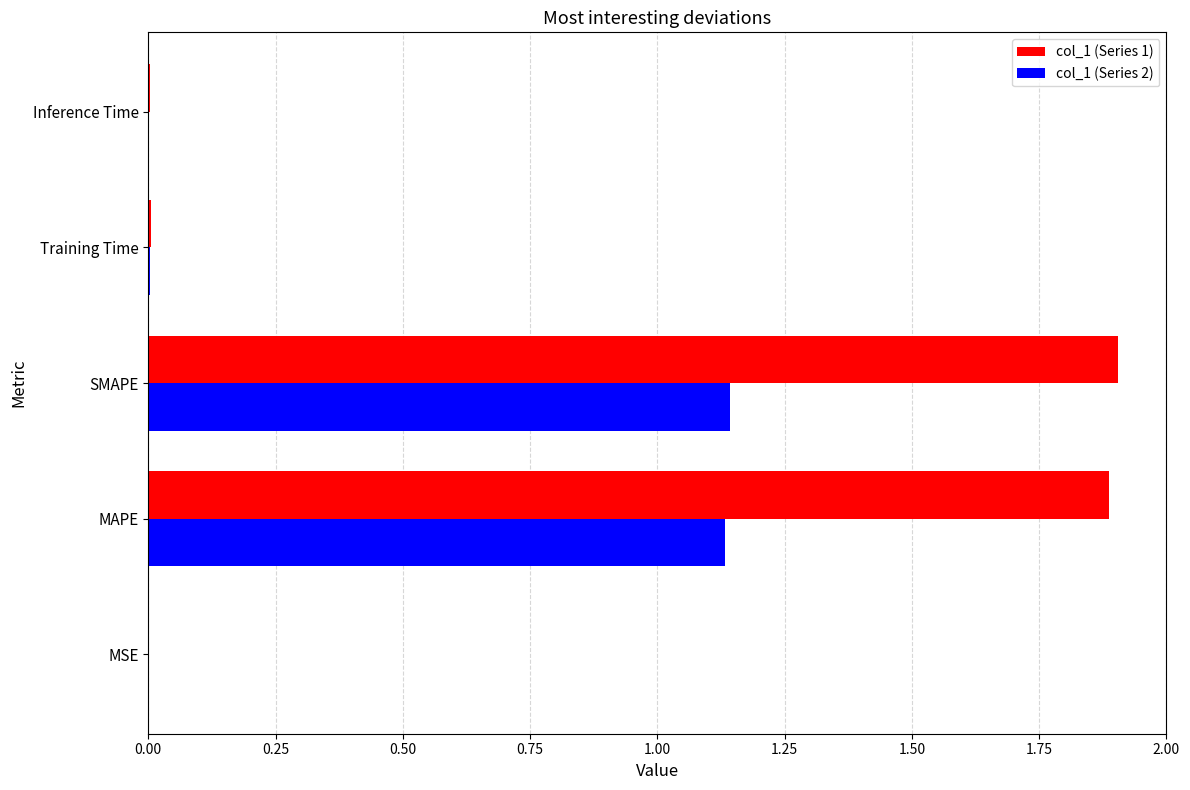

Which series has the largest total across all categories?

col_1 (Series 1)